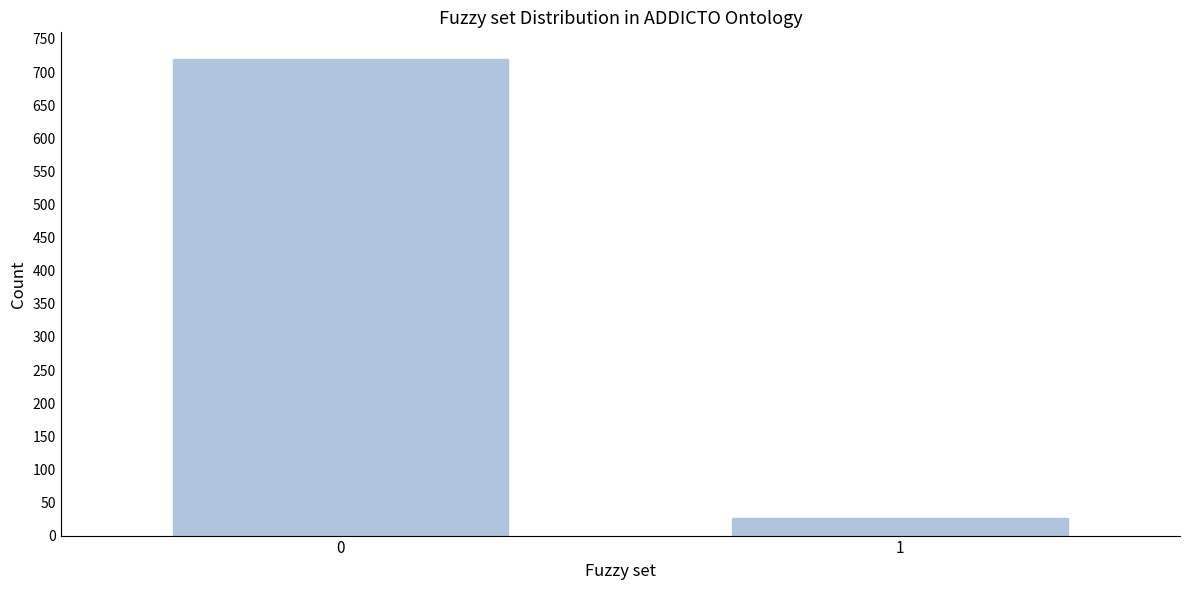

Reading right to left, list all the values displayed in this chart.

1=27	0=720